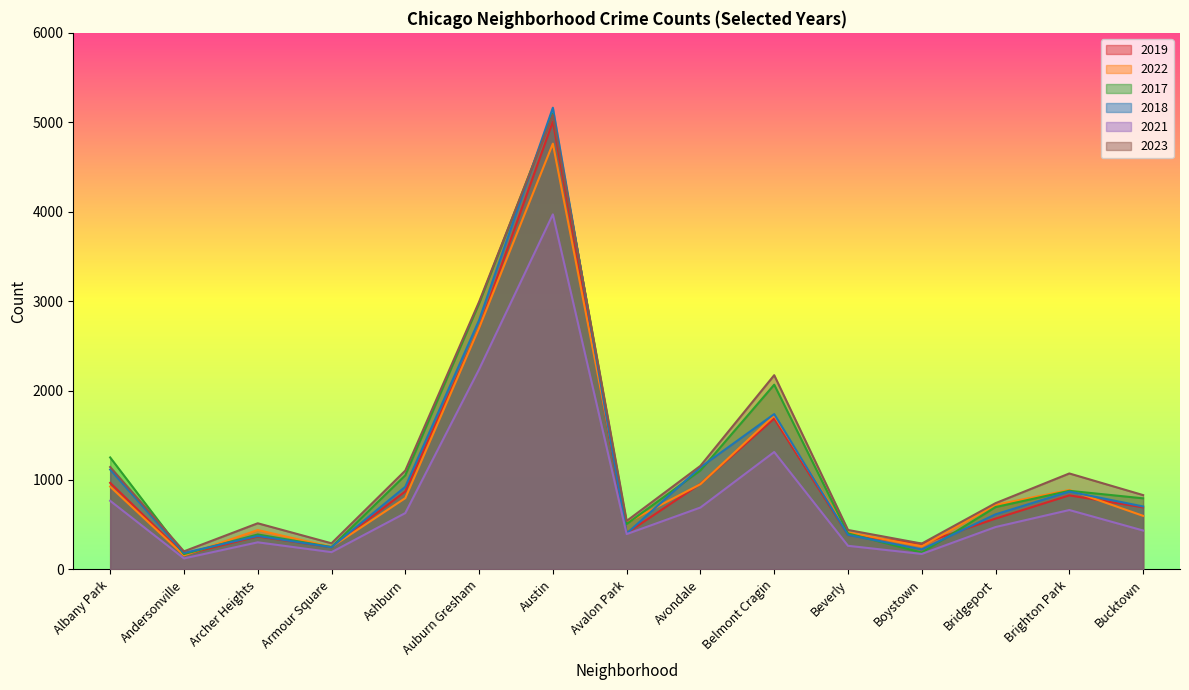

At which category is the sum across all series the highest?

Austin